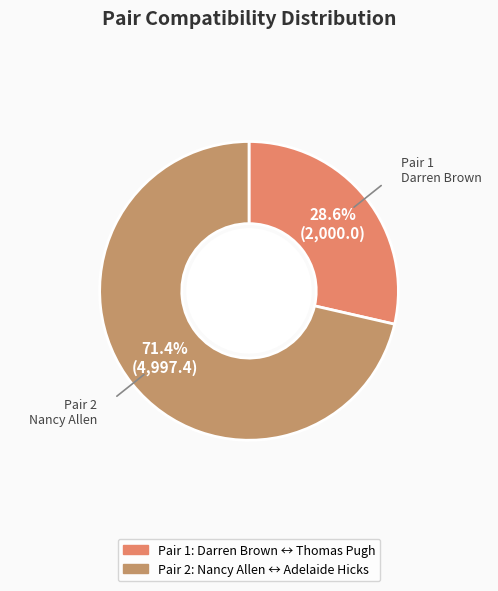

Is there a majority slice in this chart?

Yes